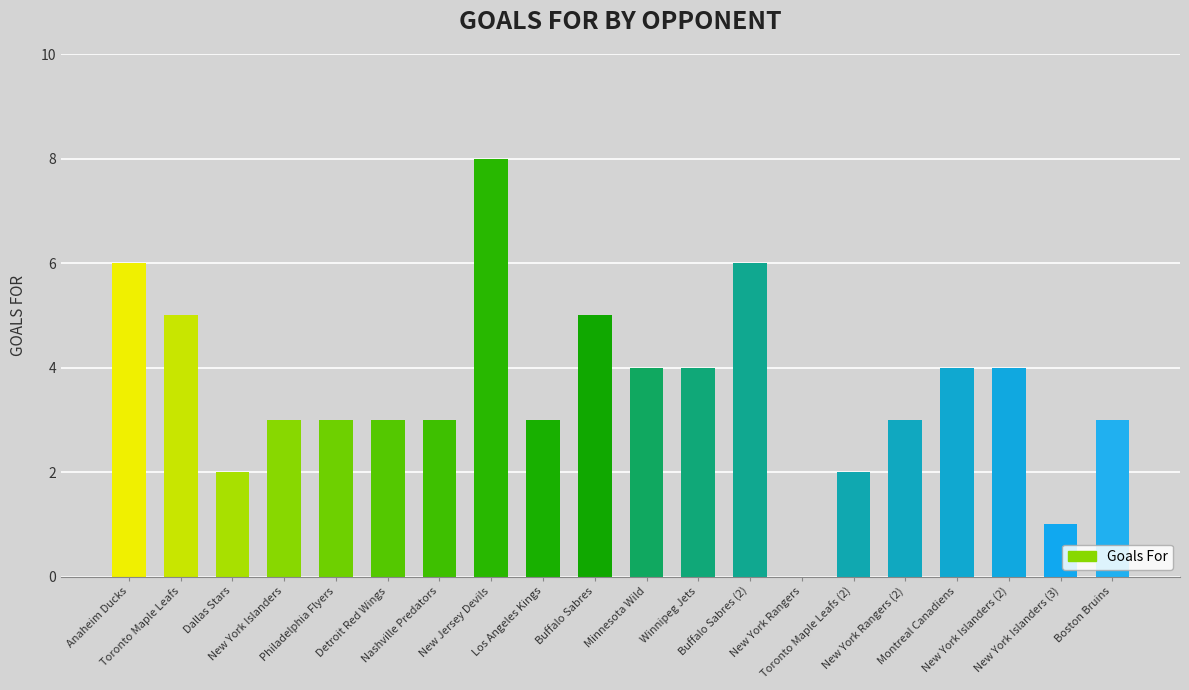

Are the bars horizontal?

No